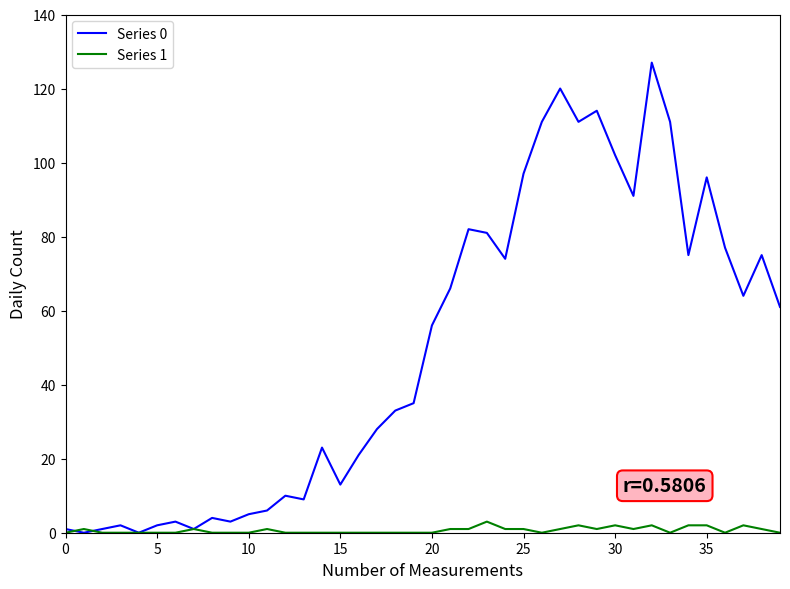

Which series has the largest range (max minus min)?

Series 0